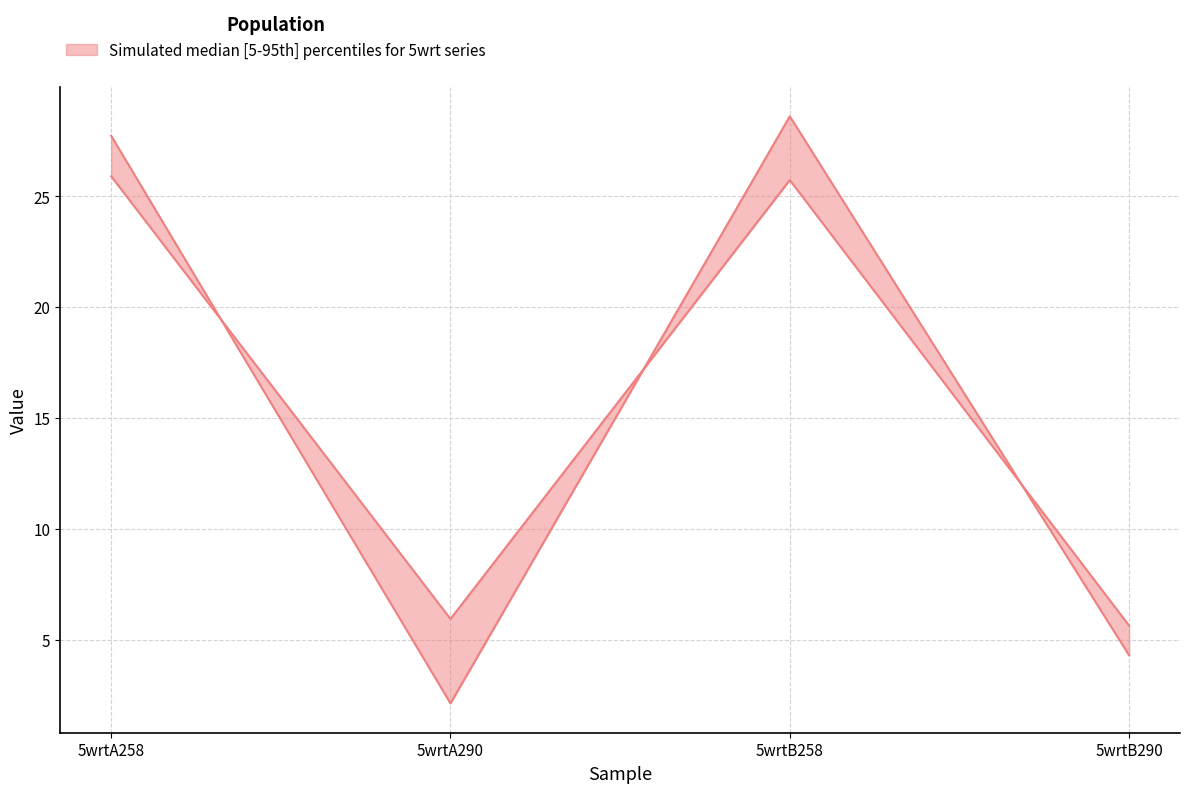

How many intersections are there between upper and lower?

3